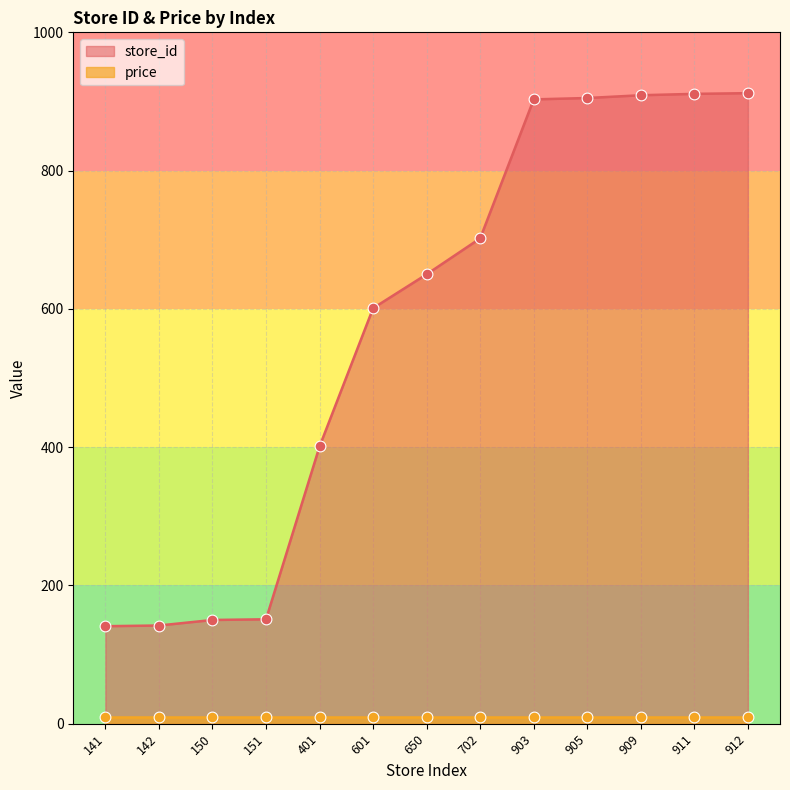

Which has a higher value, 150 or 702?

702